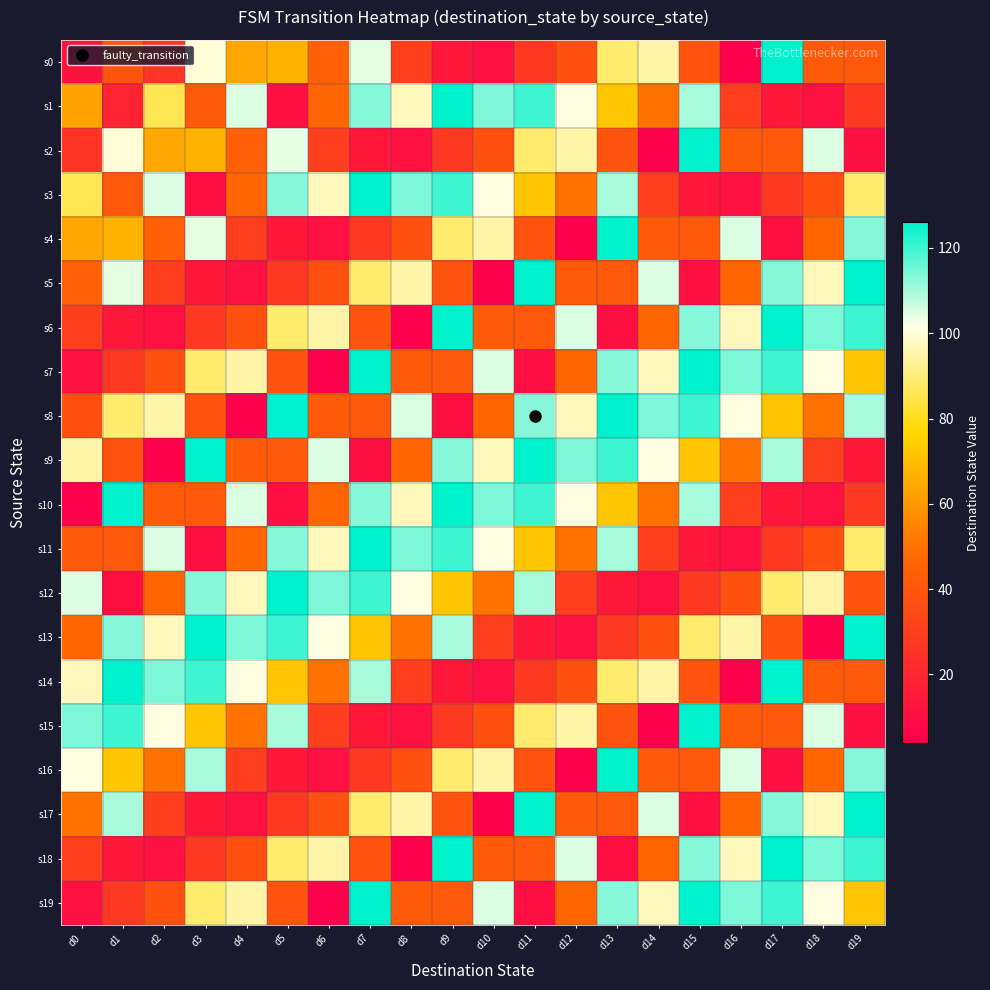

At d6, list the series in order from largest to smallest.

s12, s9, s13, s3, s11, s6, s18, s14, s1, s10, s0, s8, s5, s17, s2, s15, s4, s16, s7, s19